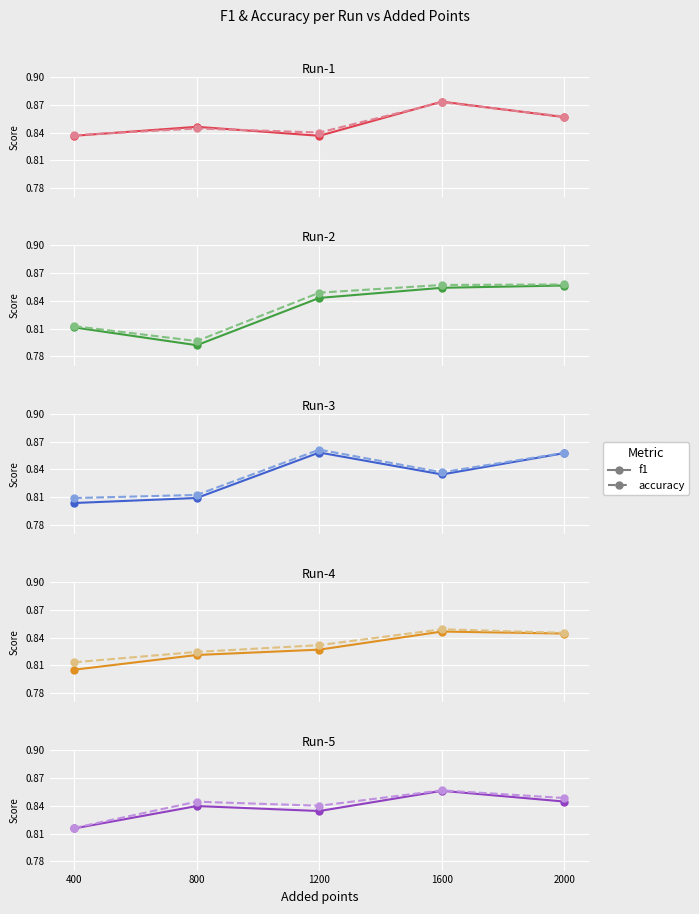

Which series has the largest total across all categories?

accuracy